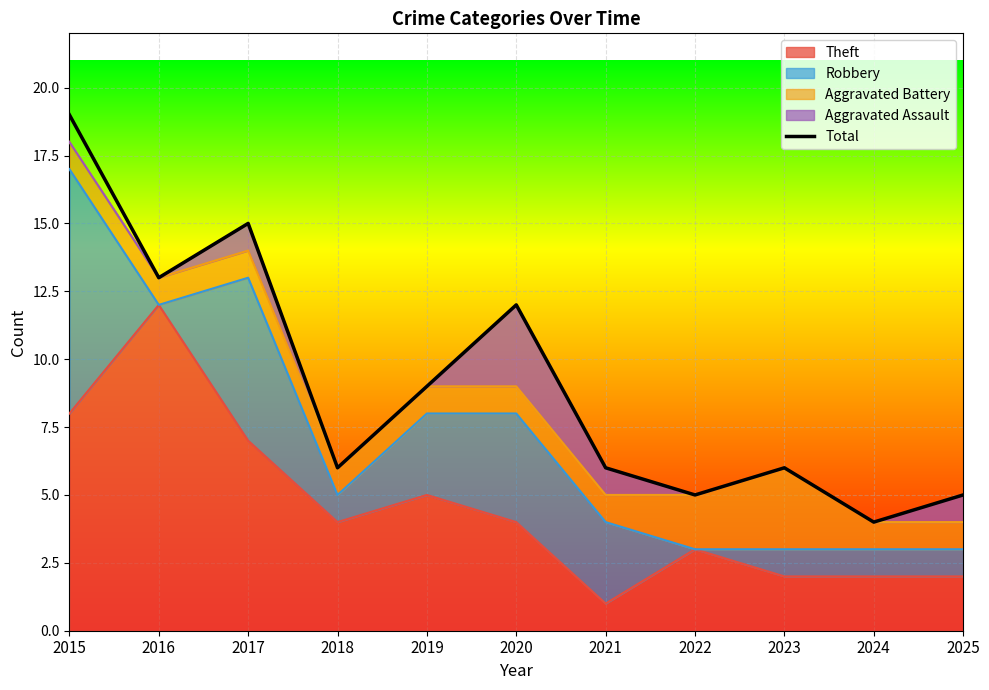

Reading left to right, list all the values displayed in this chart.

2015=19	2016=13	2017=15	2018=6	2019=9	2020=12	2021=6	2022=5	2023=6	2024=4	2025=5